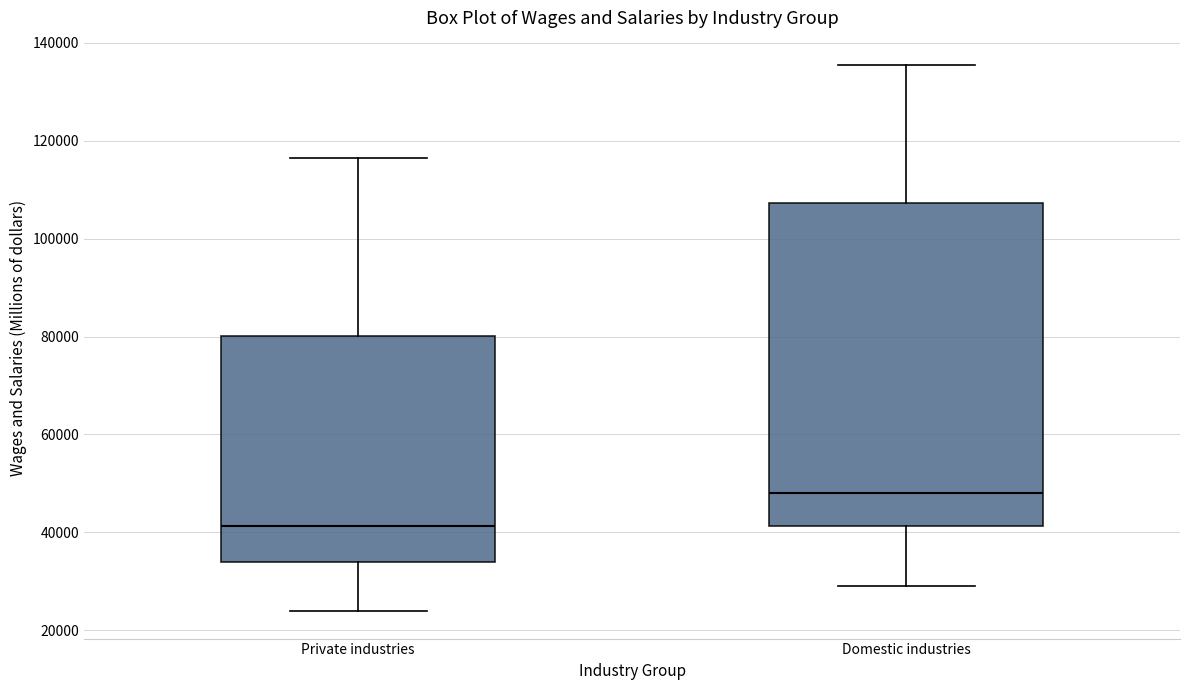

Reading left to right, read every box against the y-axis: the position of its median line, the range the box covers, and the ends of its whiskers. The values are not printed on the chart, so give them approximately, as read against the axis.

Private industries: median 42000, box 34000 to 80000, whiskers 24000 to 116000
Domestic industries: median 48000, box 42000 to 108000, whiskers 30000 to 136000